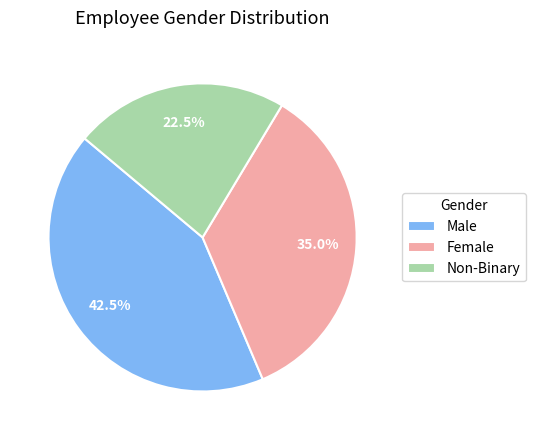

Which category has the biggest portion of the pie?

Male